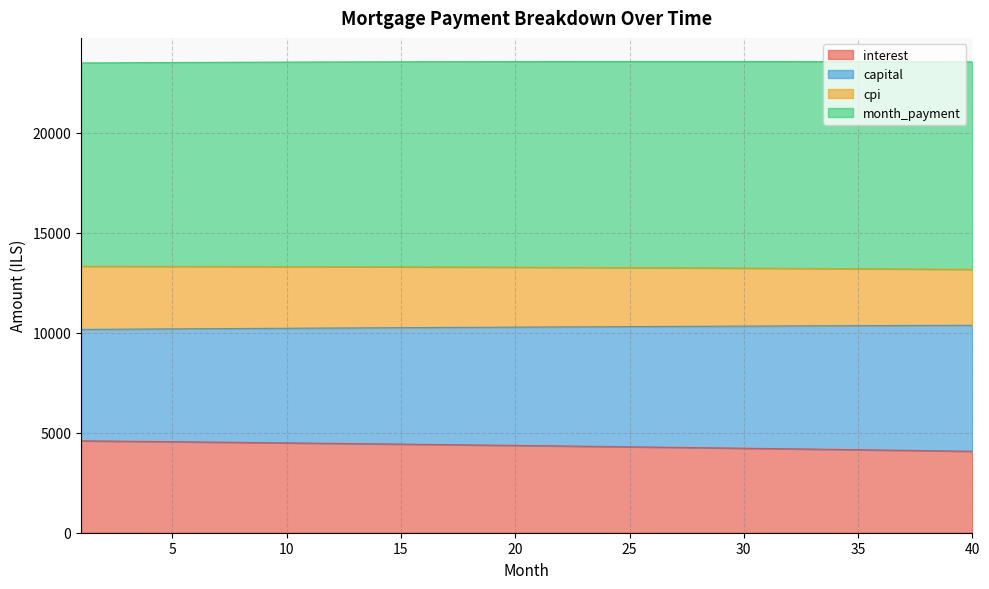

What is the difference between the capital values at 25 and 20?

26.1